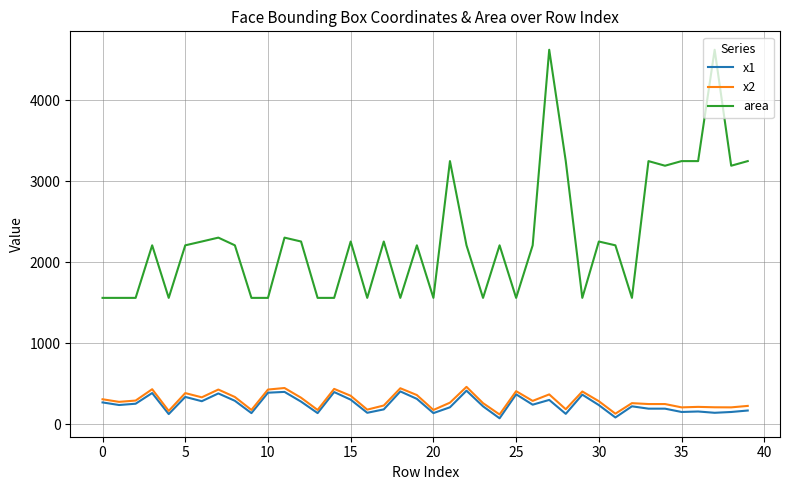

How many series are shown in this chart?

3